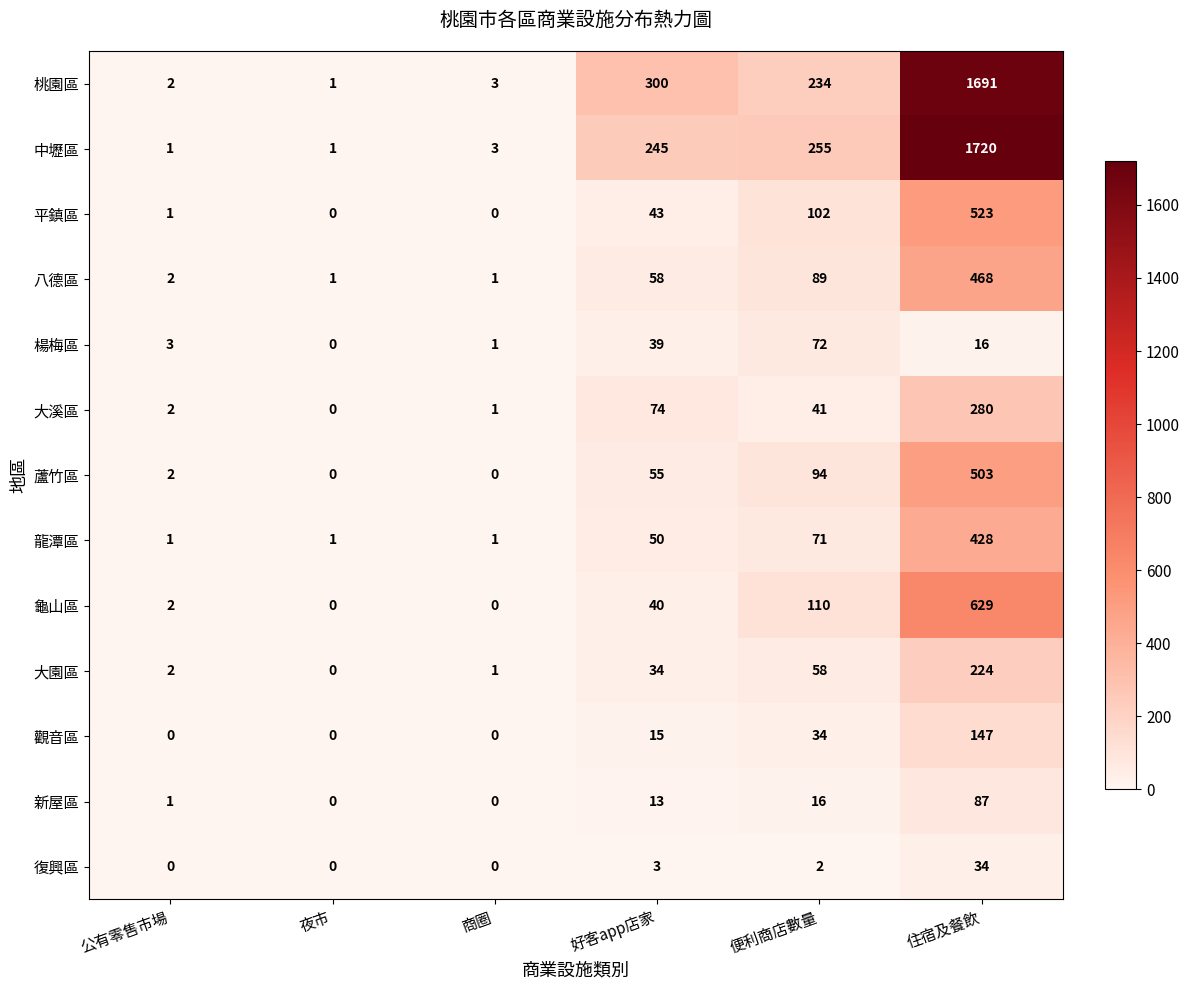

What is the average value of the 八德區 series?

103